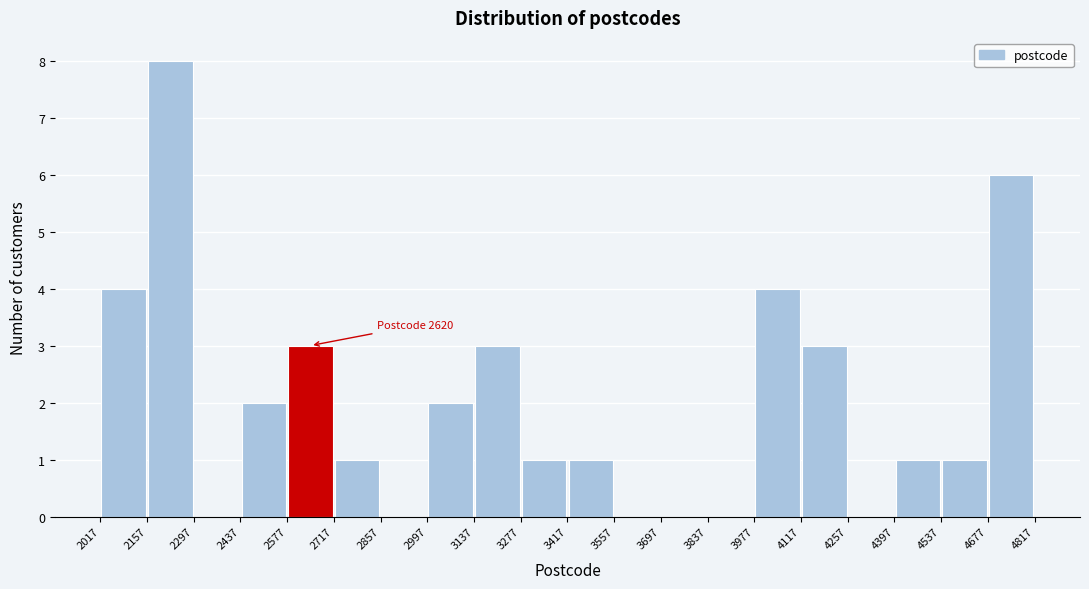

Over which range of the x-axis is the bar tallest?

2157 to 2297